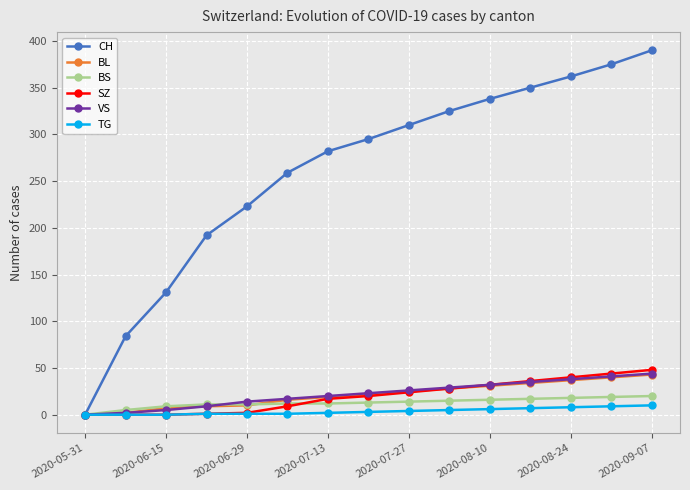

Which series has the largest total across all categories?

CH